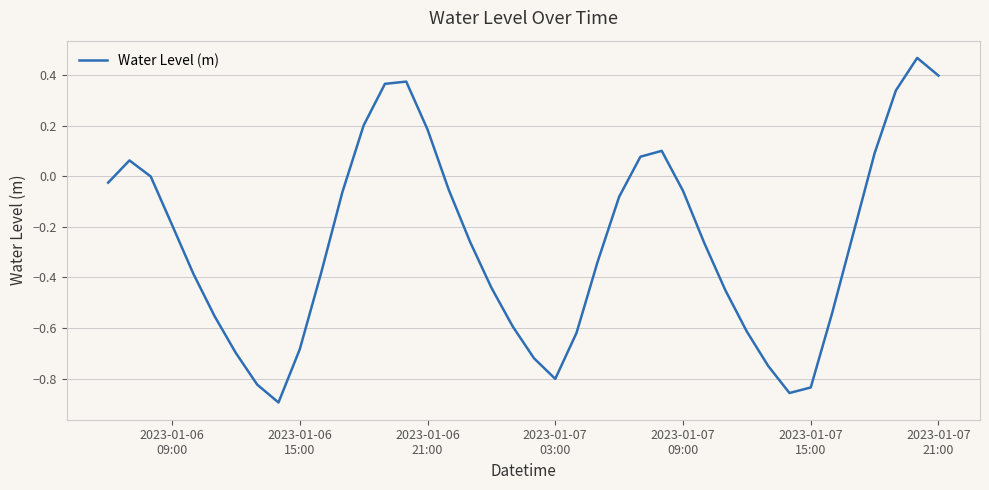

What is the difference between the maximum and minimum values?

1.4